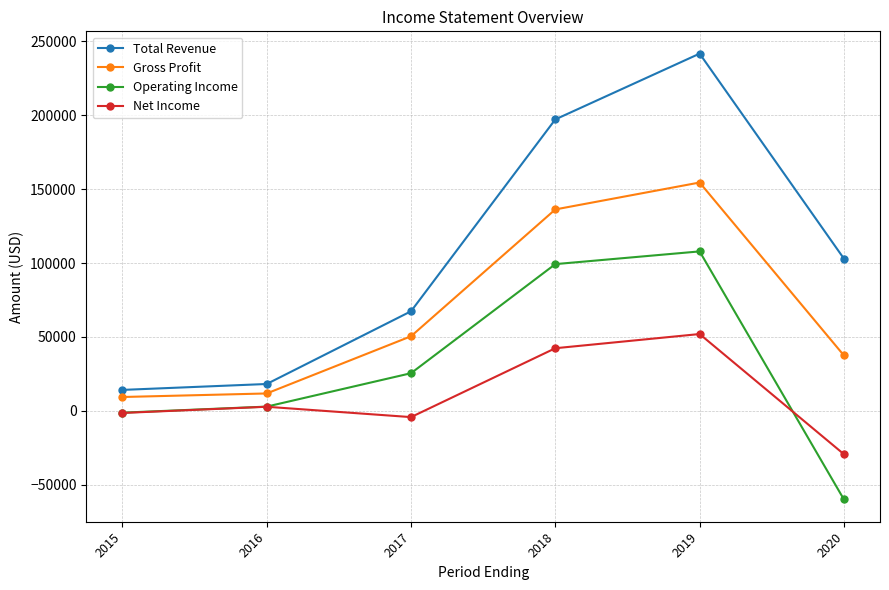

In Operating Income, how many points are higher than both neighbors (excluding endpoints)?

1